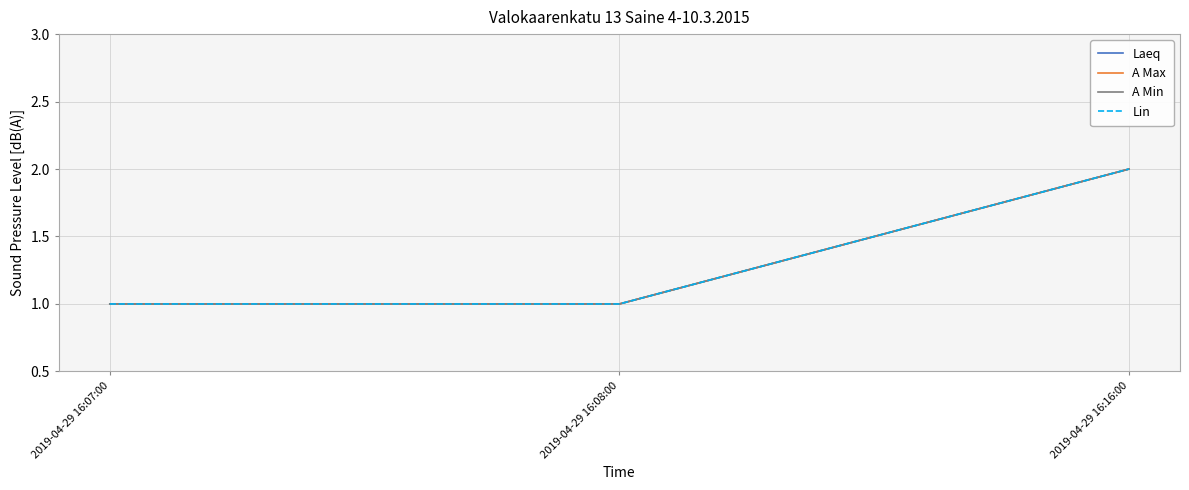

What is the smallest value displayed?

1